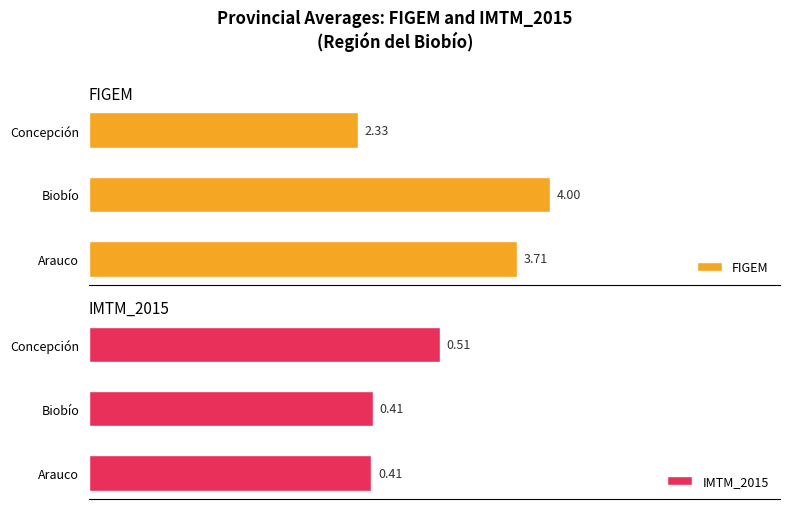

Which series has the largest range (max minus min)?

FIGEM